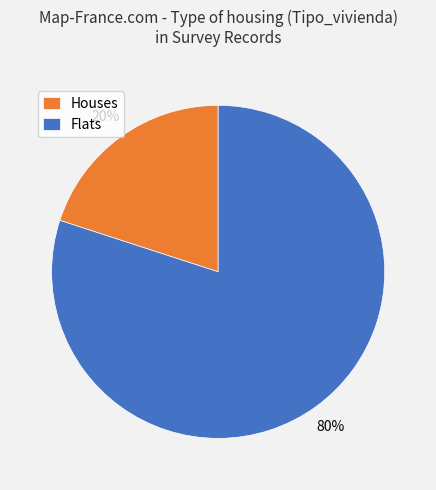

Rank the categories by value from lowest to highest.

Houses, Flats